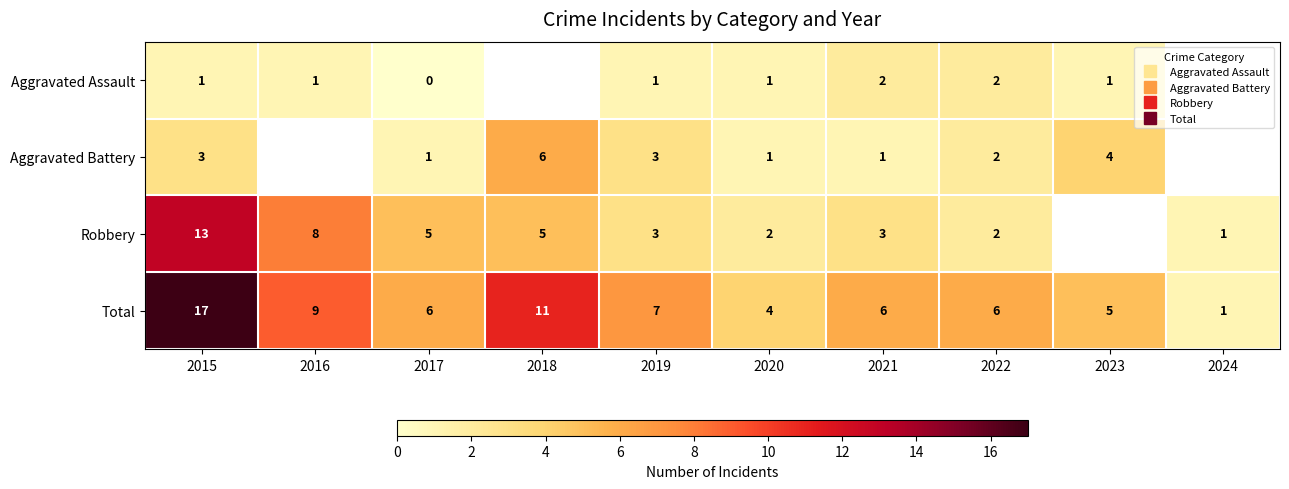

At which label does Total reach its minimum?

2024